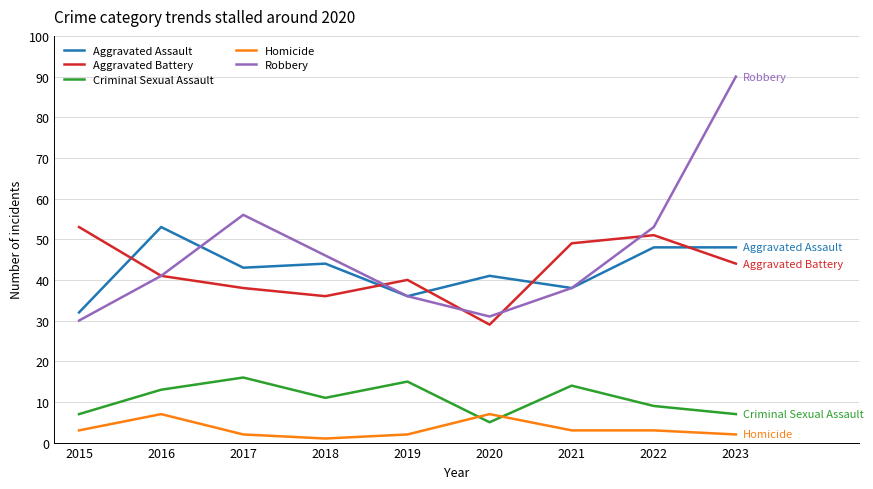

Reading left to right, extract all data points from this chart.

Aggravated Assault: 32	53	43	44	36	41	38	48	48
Aggravated Battery: 53	41	38	36	40	29	49	51	44
Criminal Sexual Assault: 7	13	16	11	15	5	14	9	7
Homicide: 3	7	2	1	2	7	3	3	2
Robbery: 30	41	56	46	36	31	38	53	90